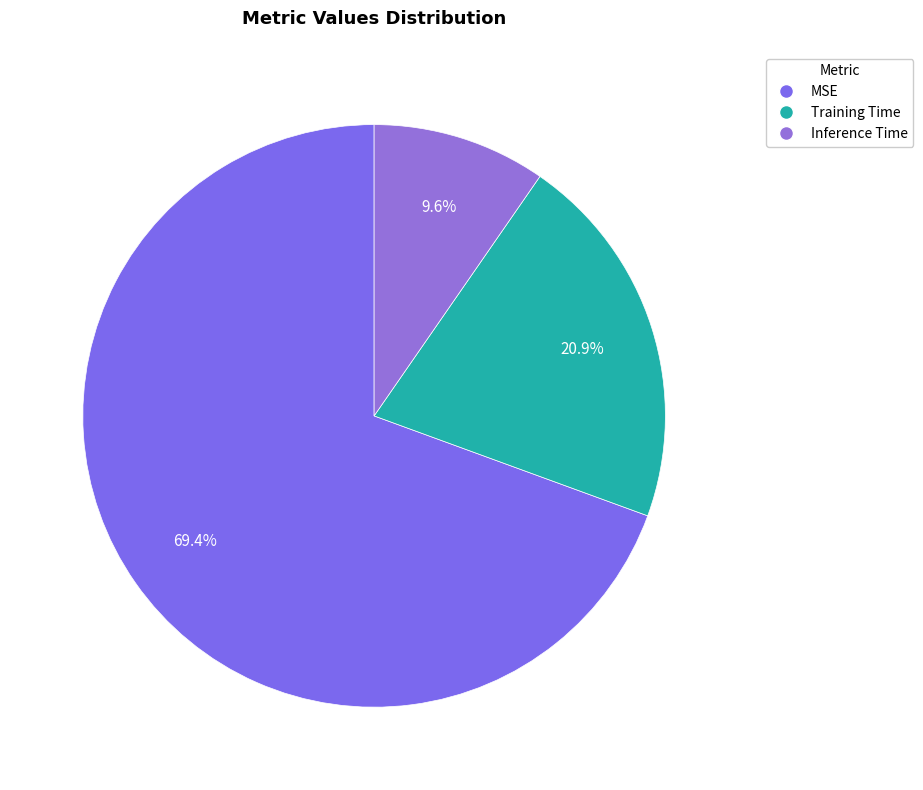

How many segments does this pie chart have?

3